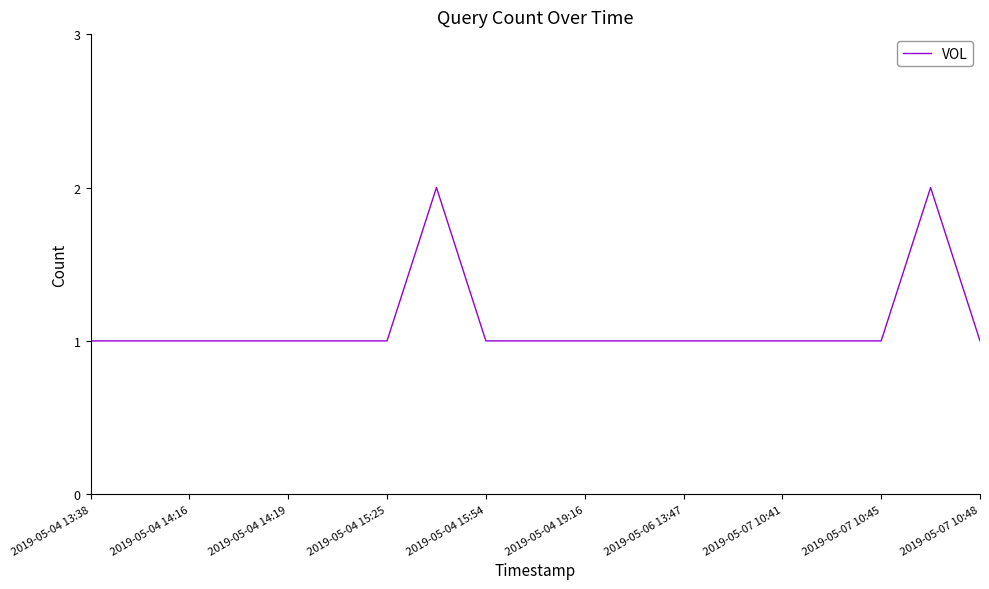

How many lines are shown in the chart?

1